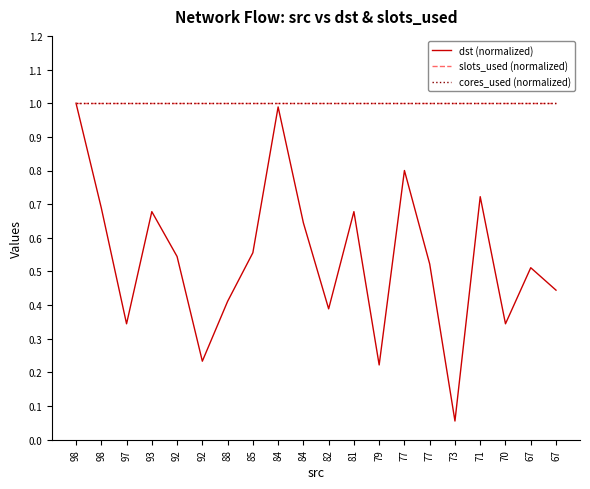

At which label does dst (normalized) reach its peak?

98